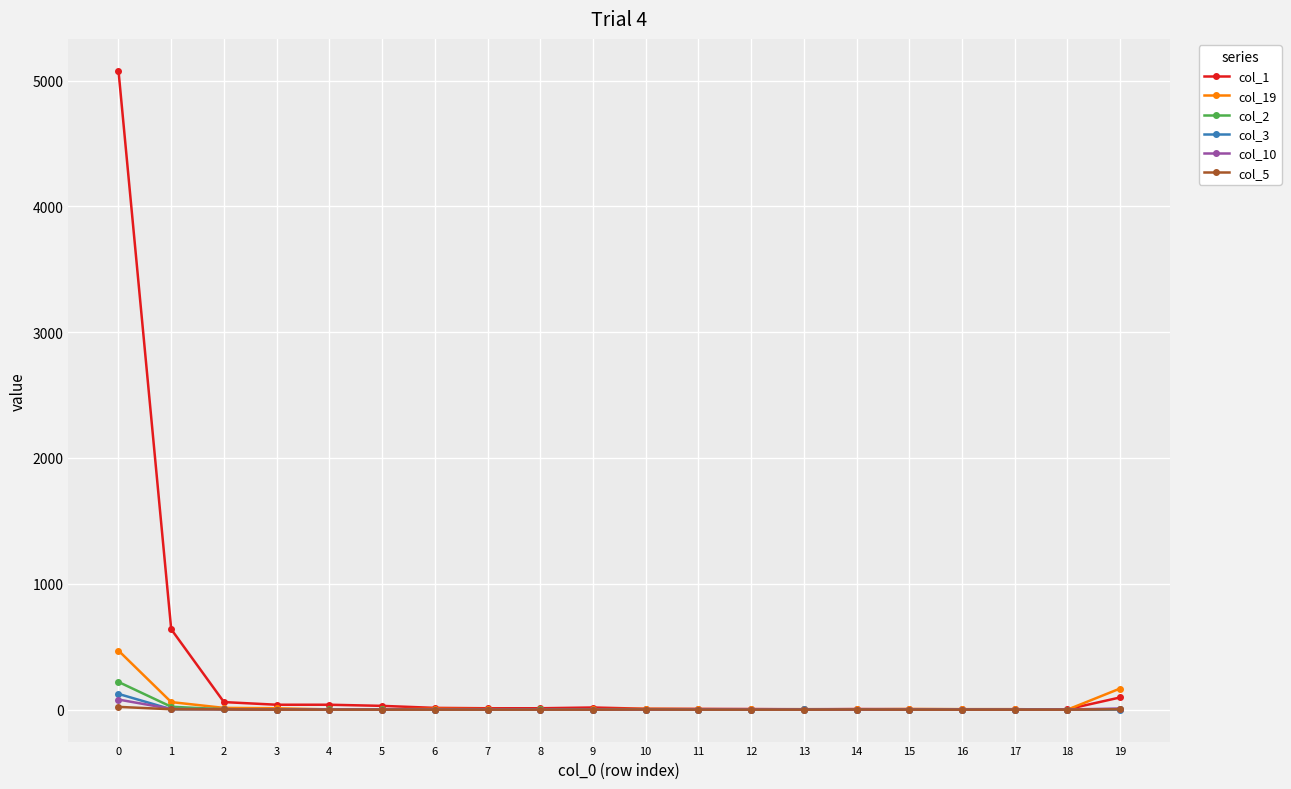

The value of col_10 at 9 is 0. True or false?

True